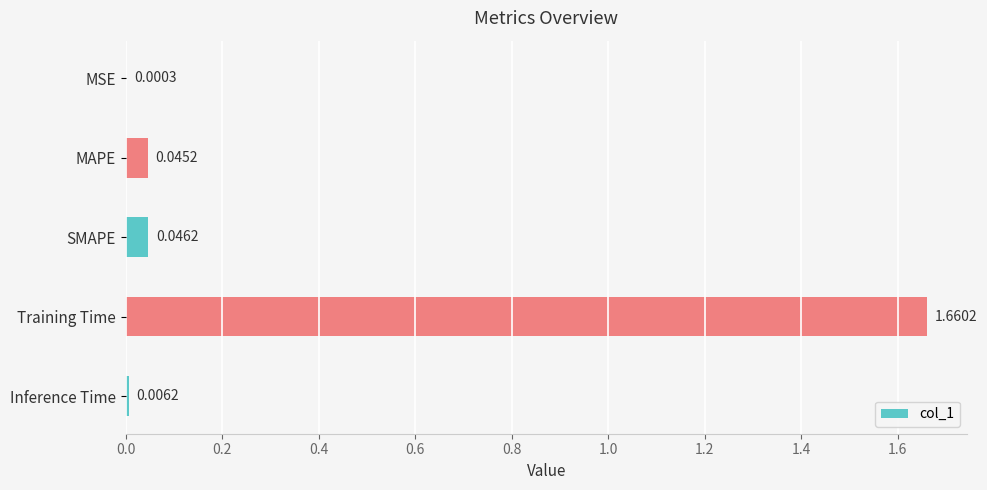

What is the change in value from MSE to Training Time?

+1.7